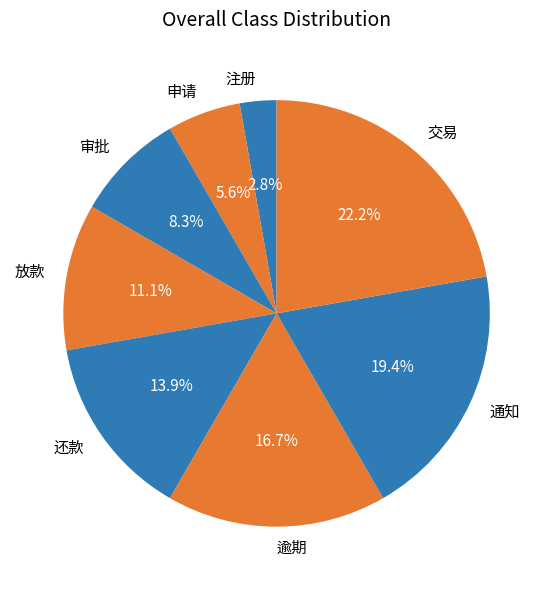

How many slices are in this pie chart?

8